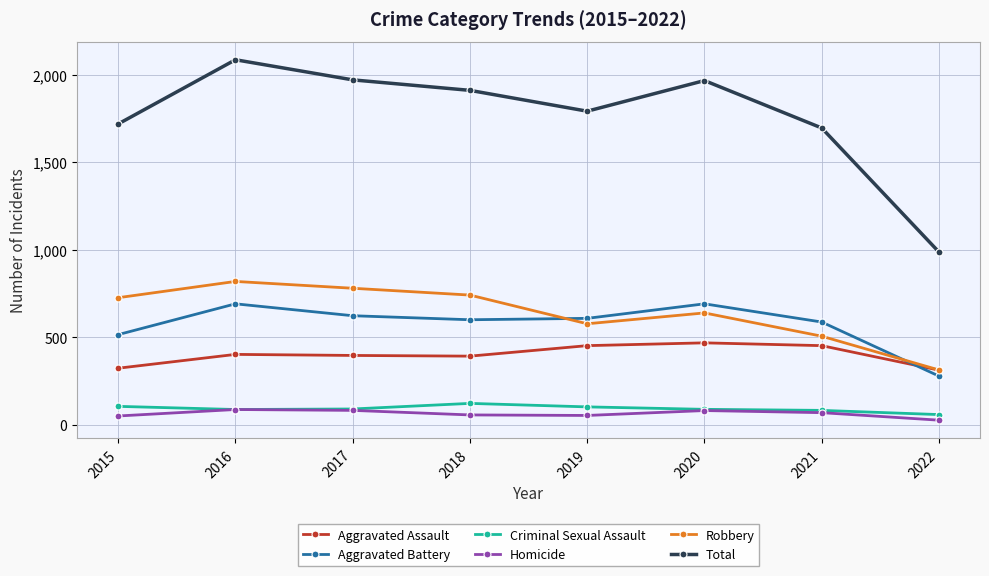

Between 2019 and 2020, which series saw the biggest shift?

Total